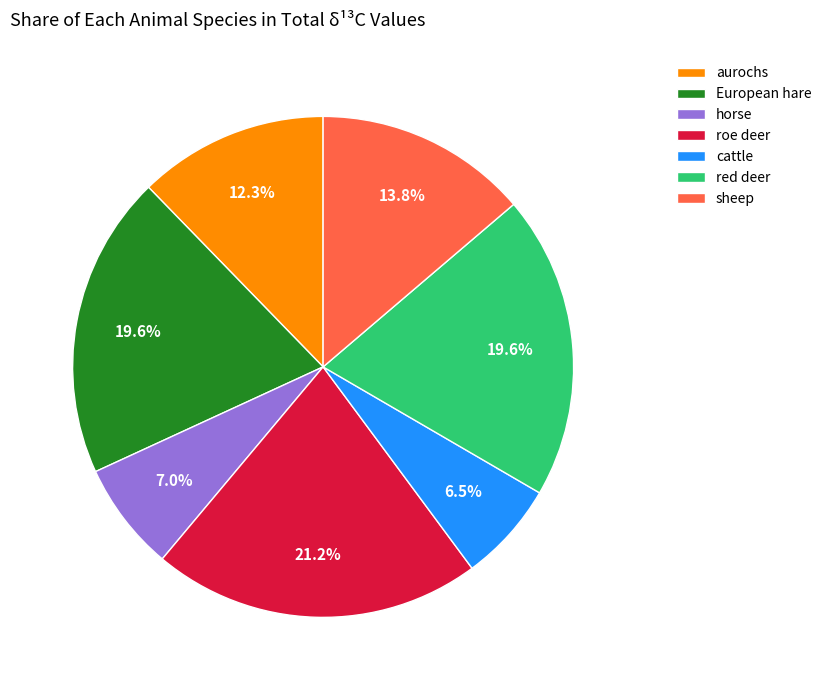

Which has a higher value, cattle or sheep?

sheep